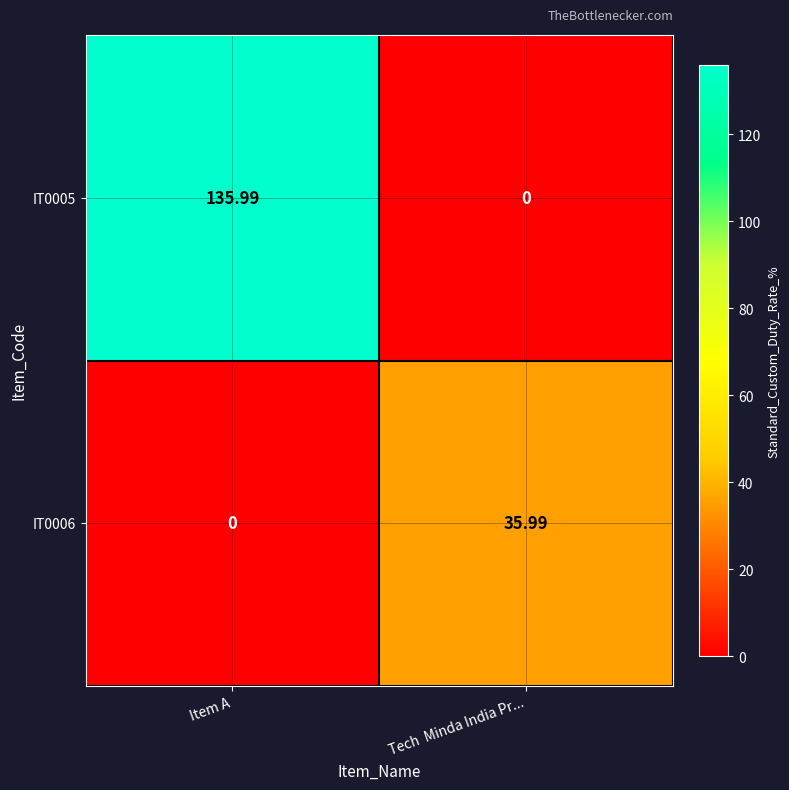

Where is IT0005 nearest to the value 67?

Tech  Minda India Pr...